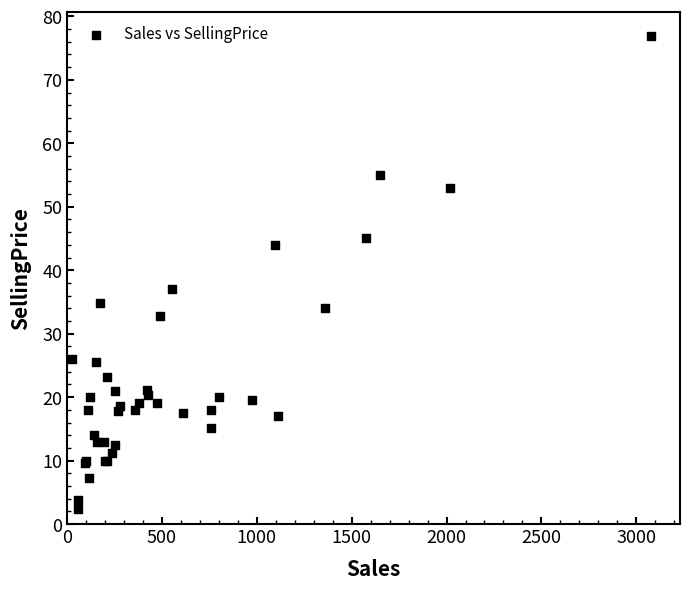

What Y value in the scatter plot is closest to 39?

37.0